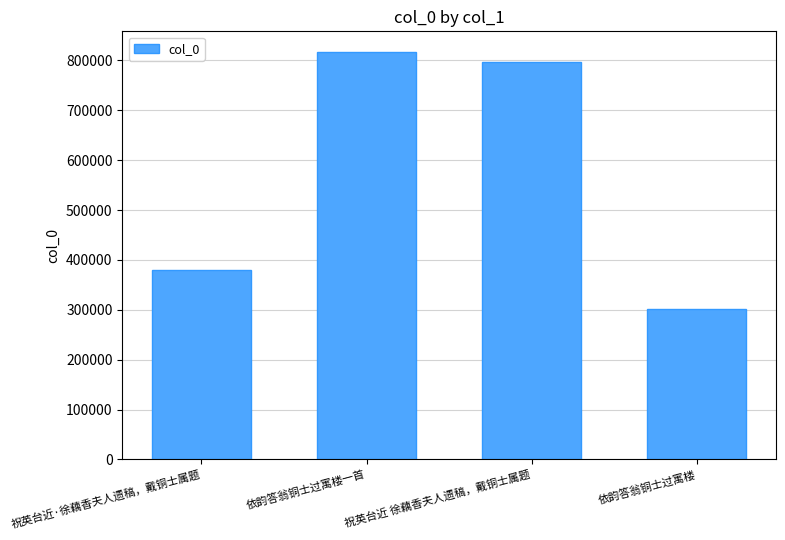

Rank the categories by value from lowest to highest.

依韵答翁铜士过寓楼, 祝英台近·徐藕香夫人遗稿，戴铜士属题, 祝英台近 徐藕香夫人遗稿，戴铜士属题, 依韵答翁铜士过寓楼一首